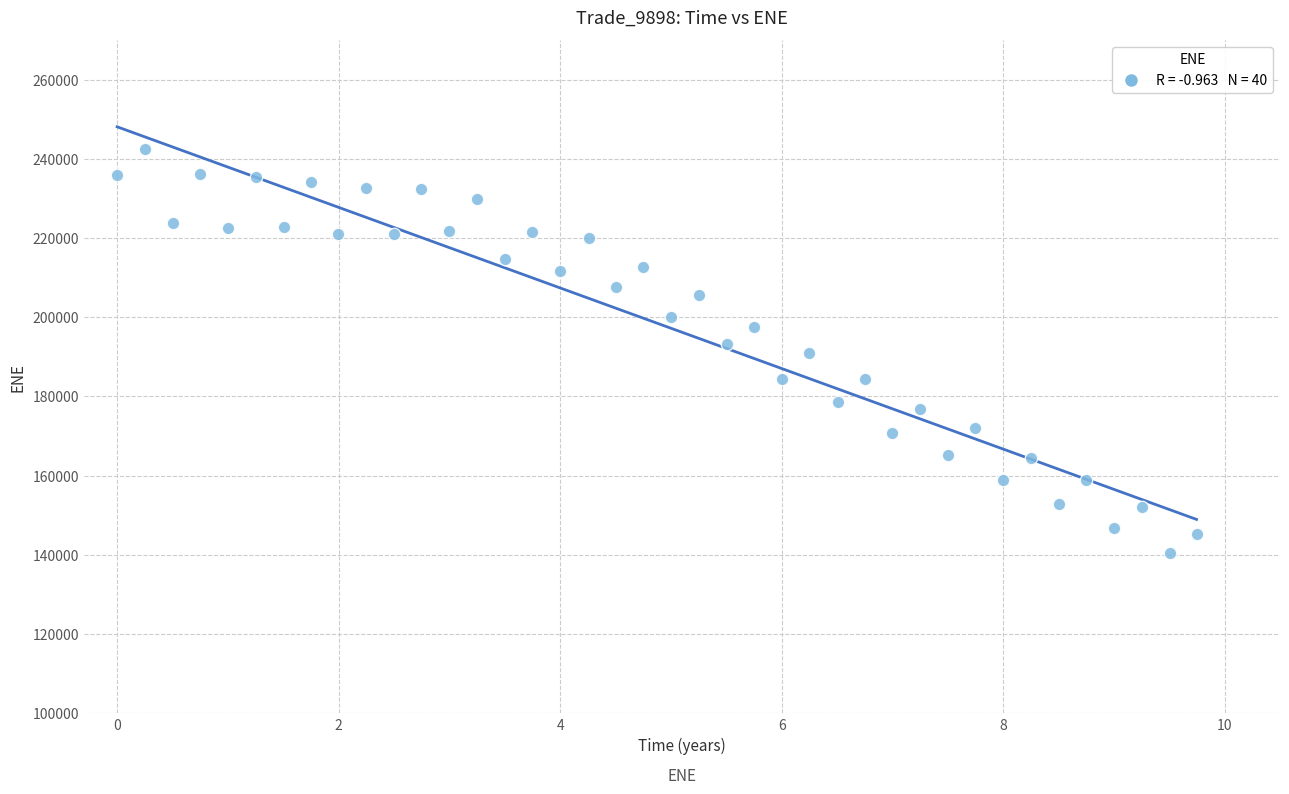

What is the range of Y values (max minus min)?

102213